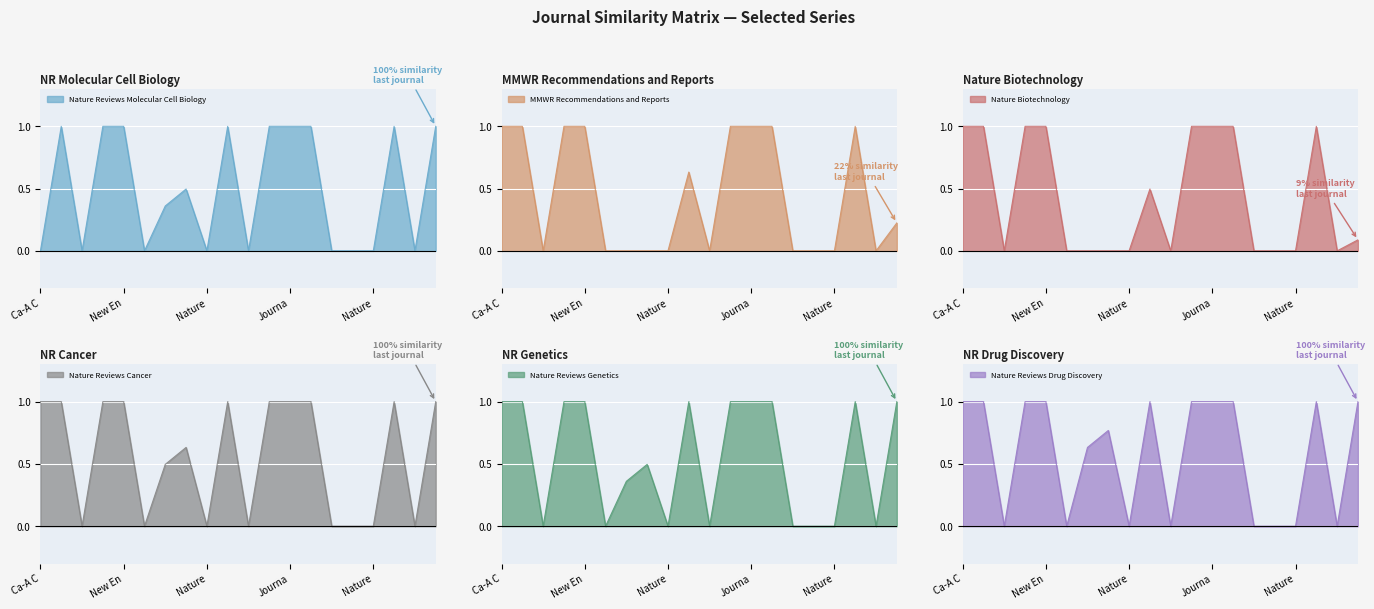

How many distinct data groups are displayed?

6